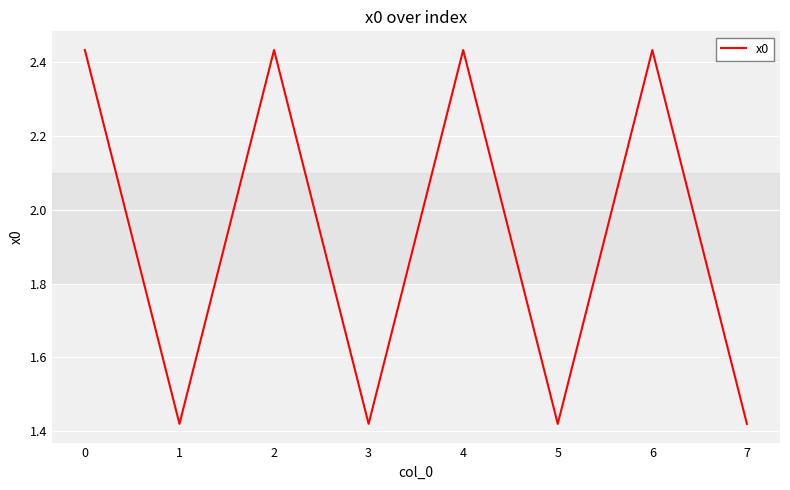

What is the average value?

1.9